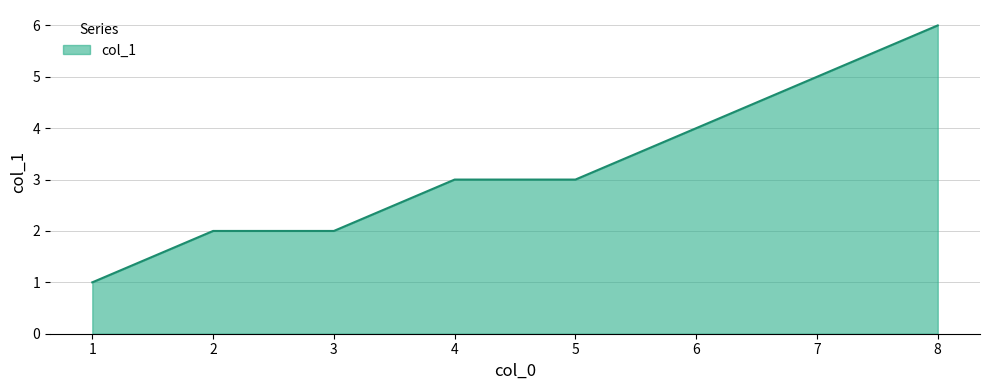

The value at 5 is 3. True or false?

True